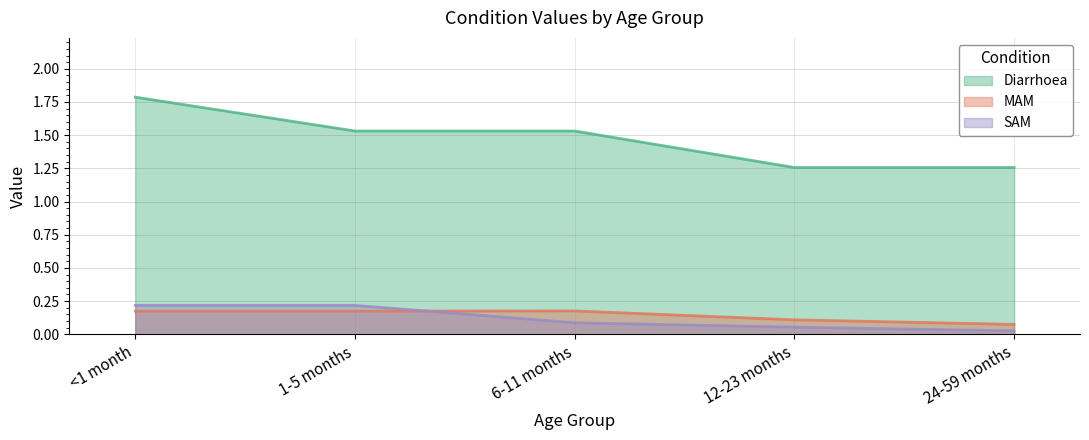

How many times do MAM and SAM cross each other?

1